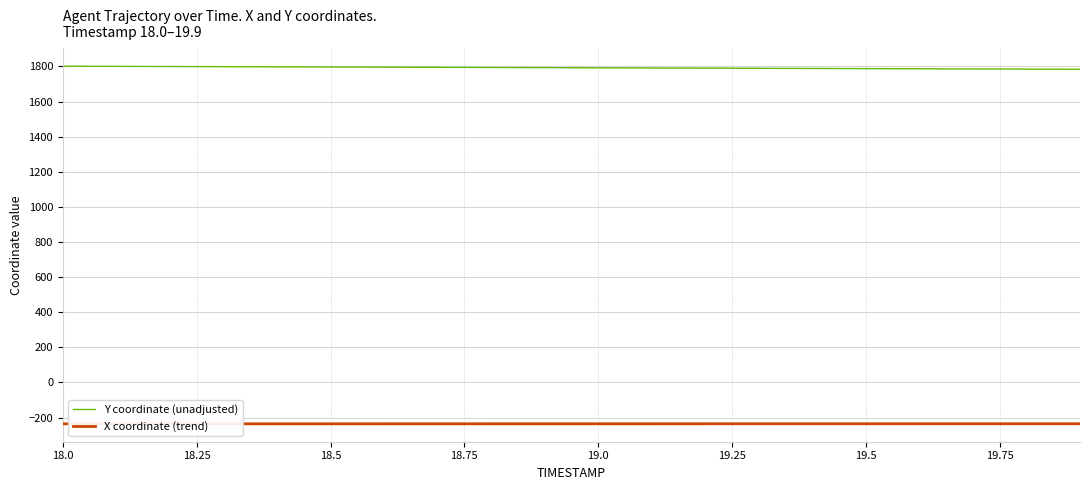

Rank the series by their maximum value, from lowest to highest.

X coordinate (trend), Y coordinate (unadjusted)